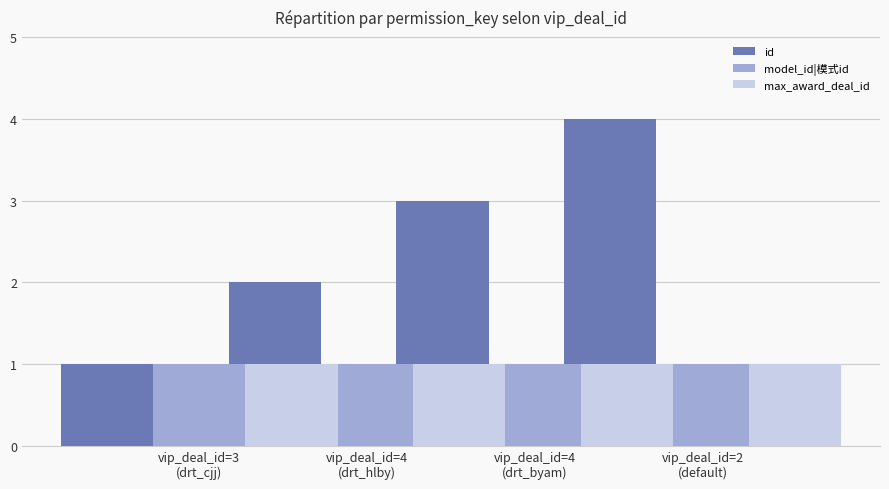

Read the max_award_deal_id value at vip_deal_id=4 (drt_hlby).

1